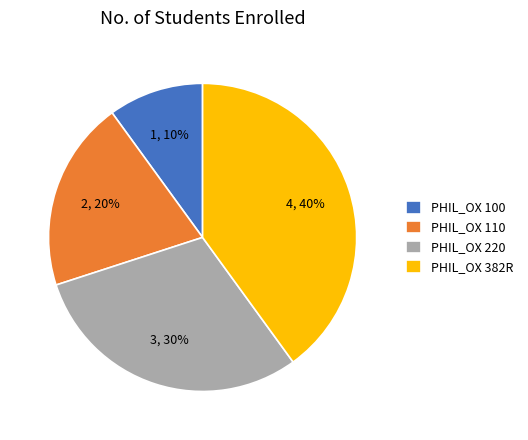

Approximately how many times larger is the value at PHIL_OX 110 compared to PHIL_OX 100?

2.0